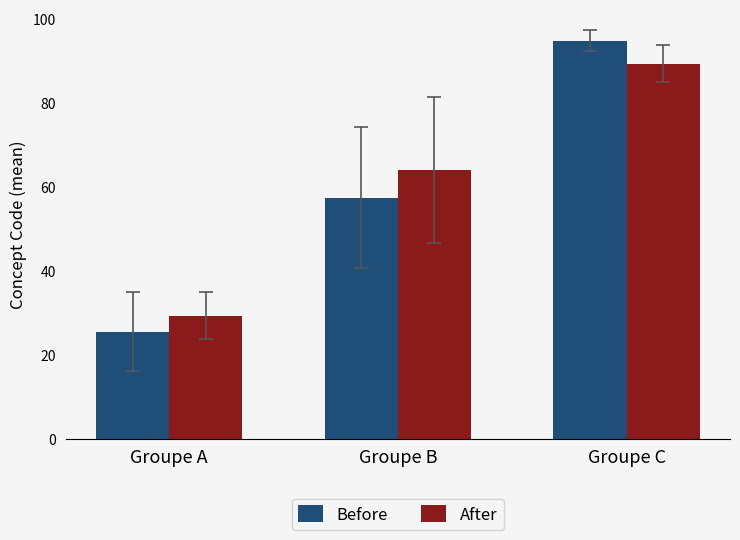

The value of Before at Groupe A is 33.2. True or false?

False